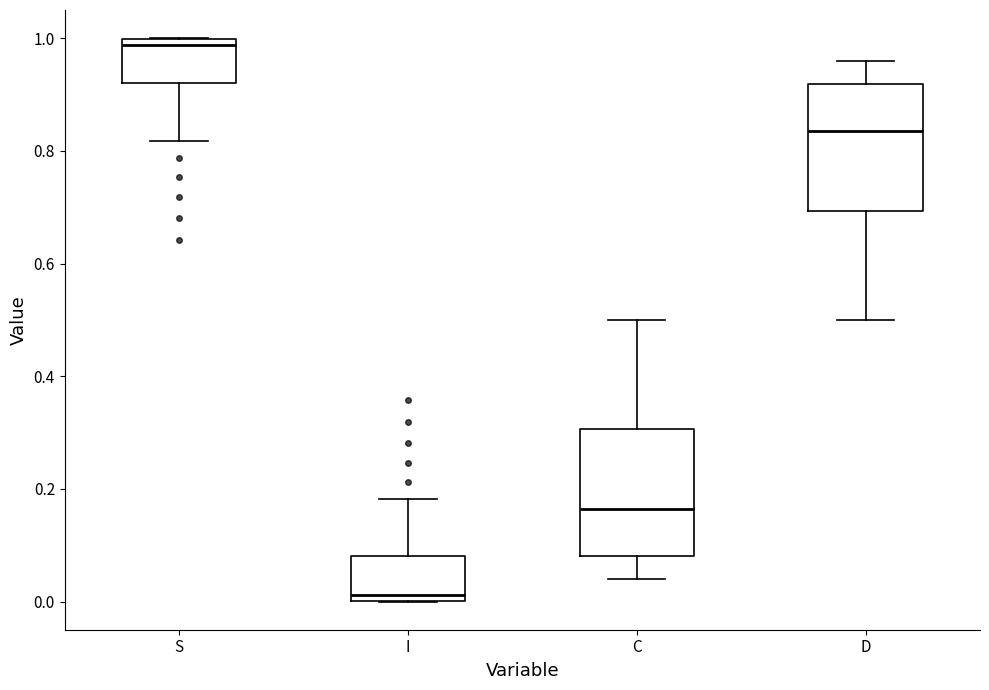

Reading left to right, read every box against the y-axis: the position of its median line, the range the box covers, and the ends of its whiskers. The values are not printed on the chart, so give them approximately, as read against the axis.

S: median 0.98, box 0.92 to 1.00, whiskers 0.82 to 1.00
I: median 0.02, box 0.00 to 0.08, whiskers 0.00 to 0.18
C: median 0.16, box 0.08 to 0.30, whiskers 0.04 to 0.50
D: median 0.84, box 0.70 to 0.92, whiskers 0.50 to 0.96